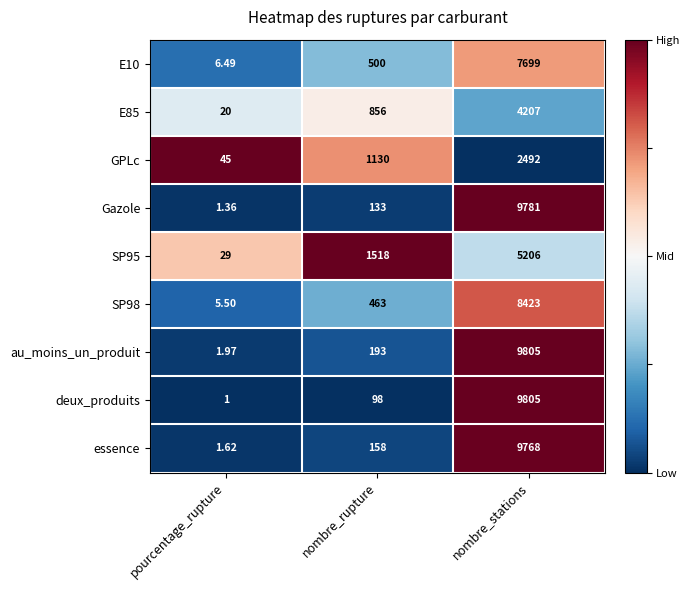

How many categories are shown in the chart?

3